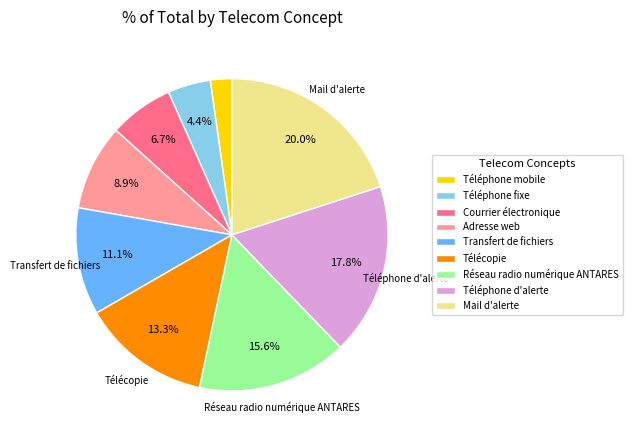

Which has a higher value, Téléphone fixe or Courrier électronique?

Courrier électronique